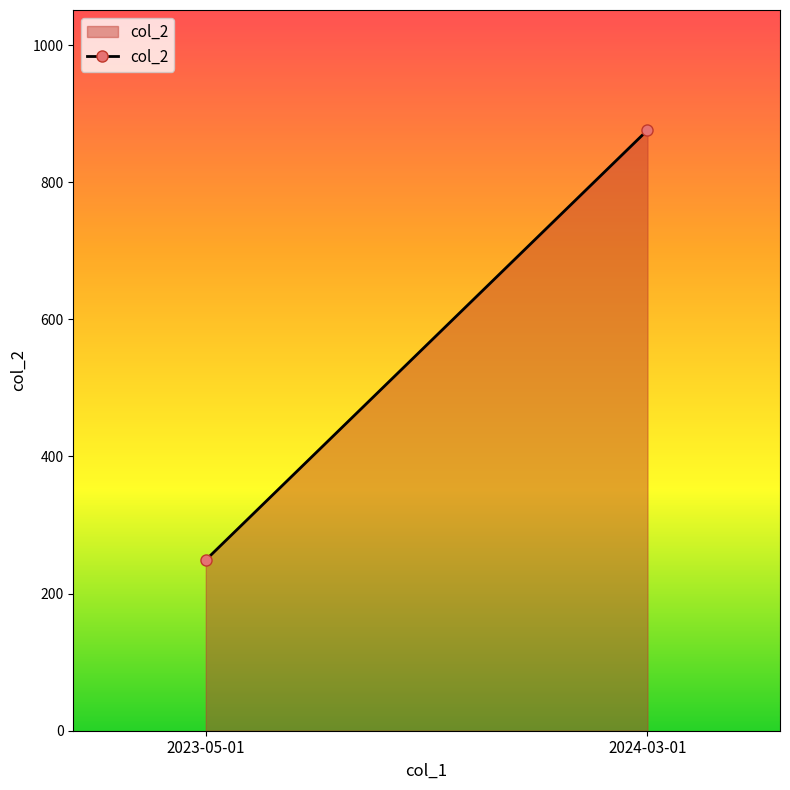

Reading right to left, transcribe all the data shown in this chart.

876	249